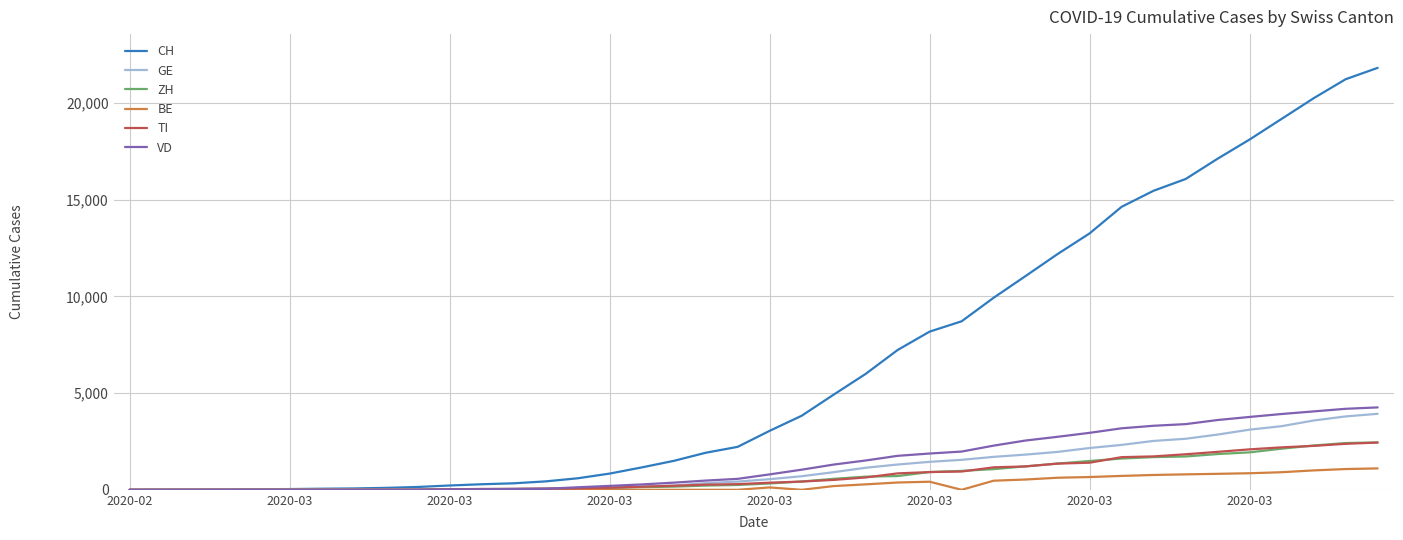

Which series has the largest total across all categories?

CH